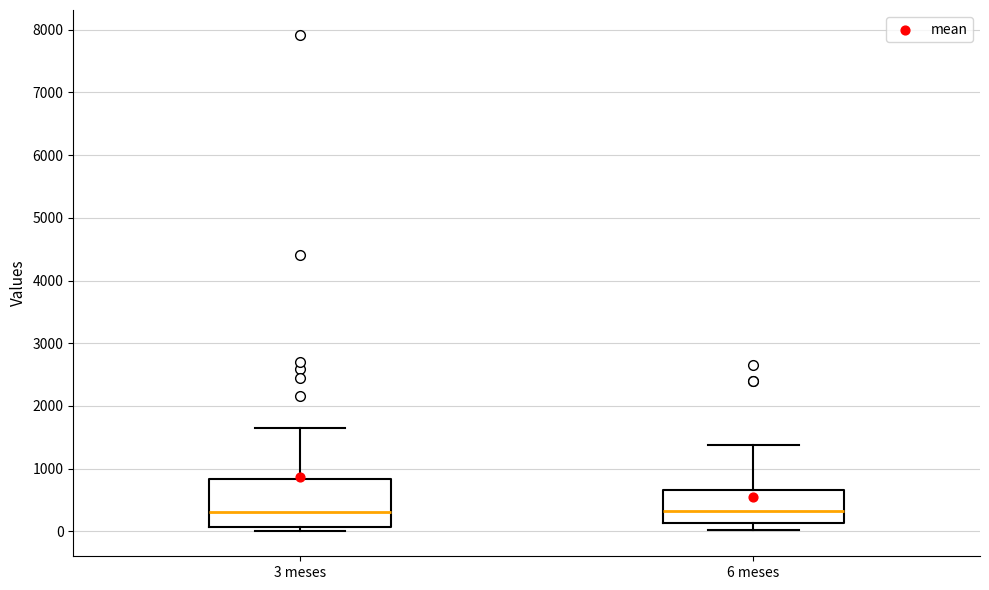

Reading left to right, transcribe this box plot: for each box, give where its median line is, the range the box spans, and where its two whiskers end, as read against the y-axis. The values are not printed on the chart, so give them approximately, as read against the axis.

3 meses: median 300, box 100 to 800, whiskers 0 to 1700
6 meses: median 300, box 100 to 700, whiskers 0 to 1400